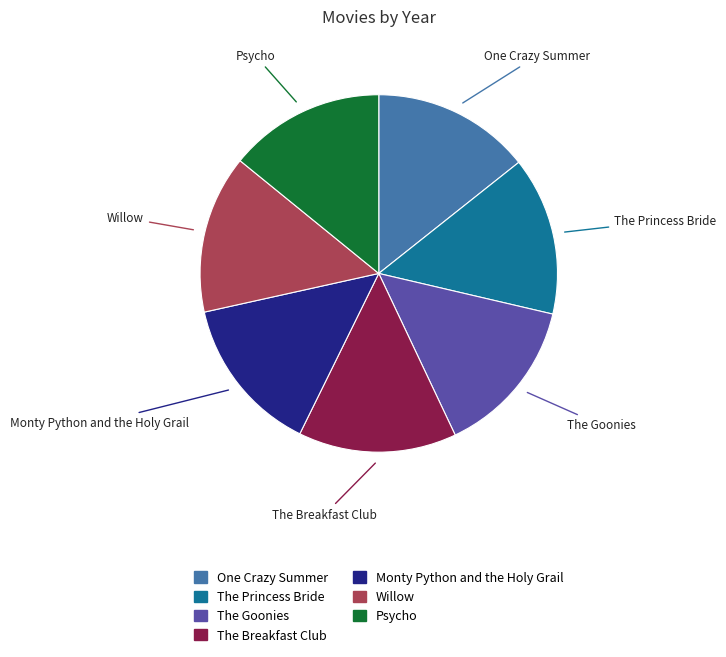

Does Willow represent more than half of the total?

No